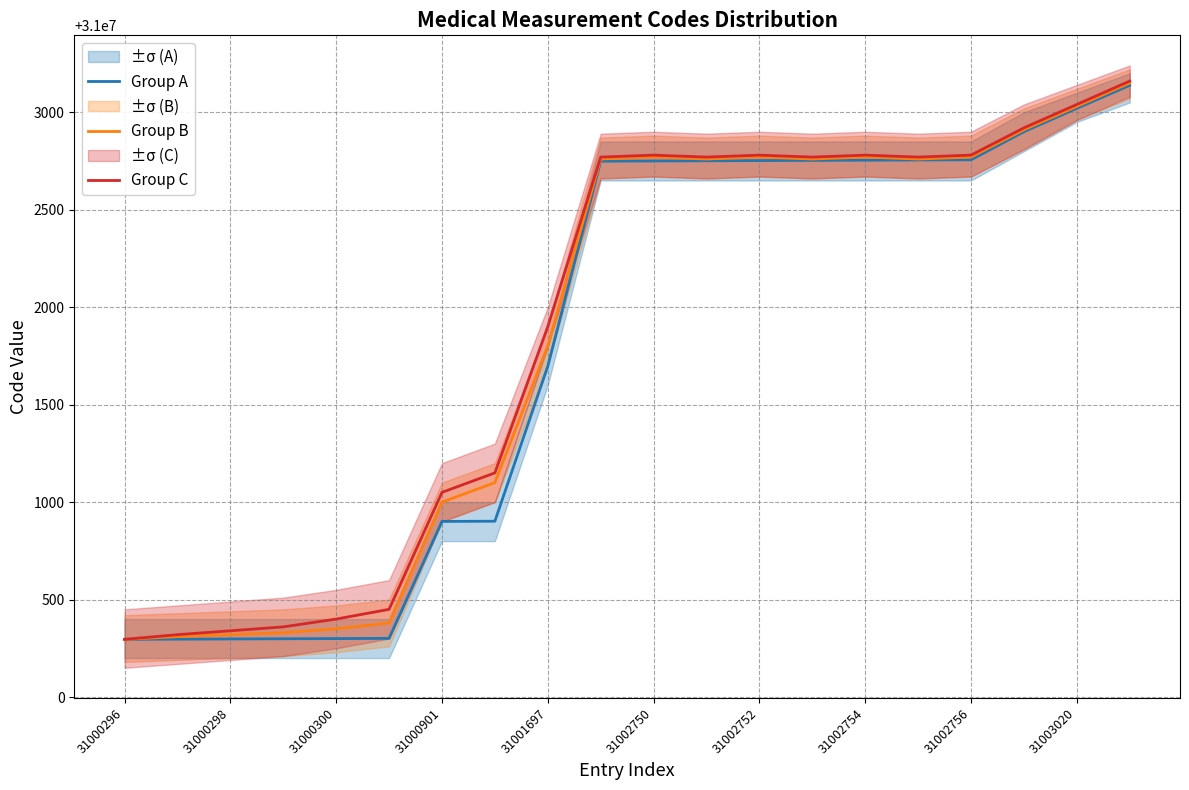

The Group C series shows 31002780 at 31002756. True or false?

True